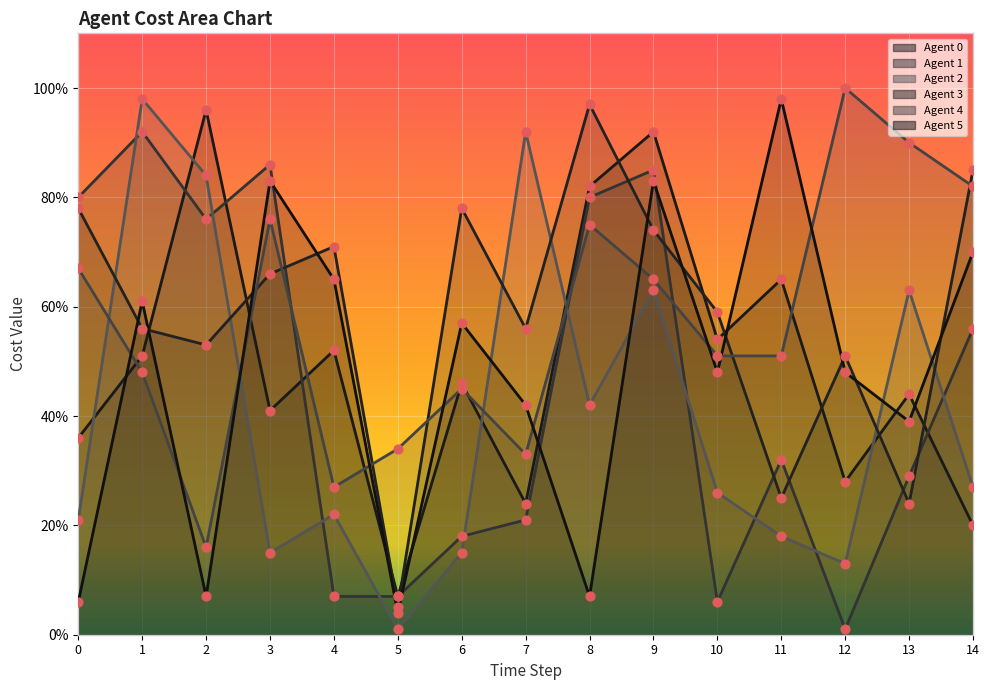

Which series contains the lowest Y value?

Agent 1